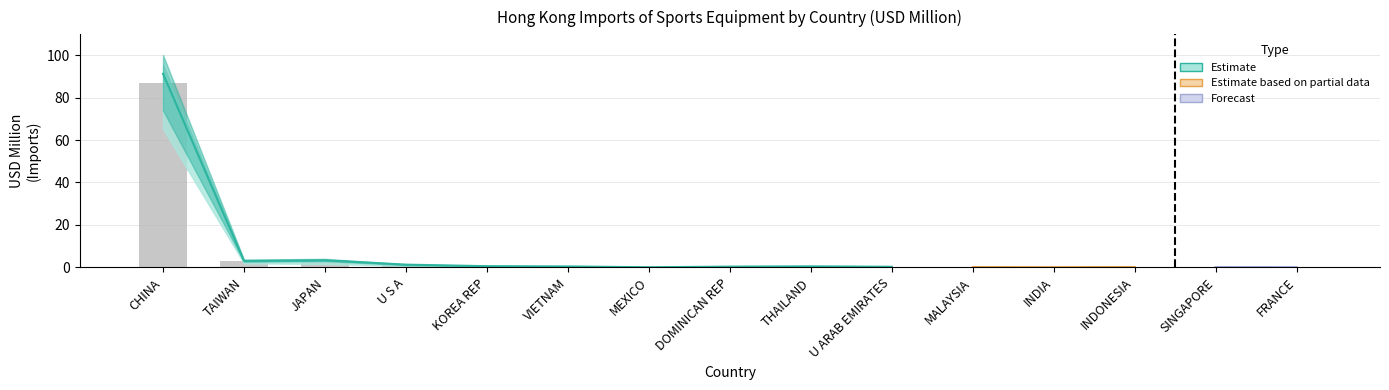

True or false: 201712 has a value of 0.2 at INDONESIA.

True